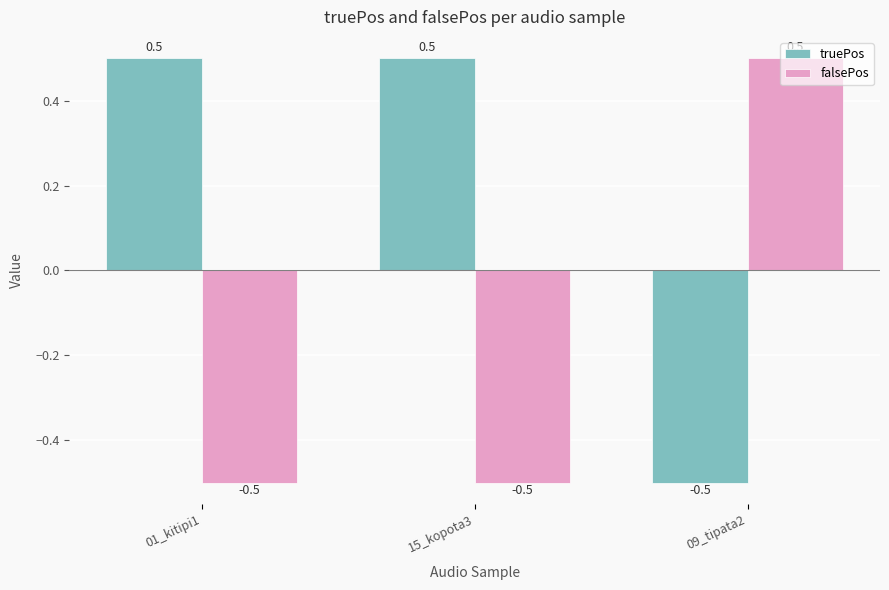

How many data points does each series have?

3